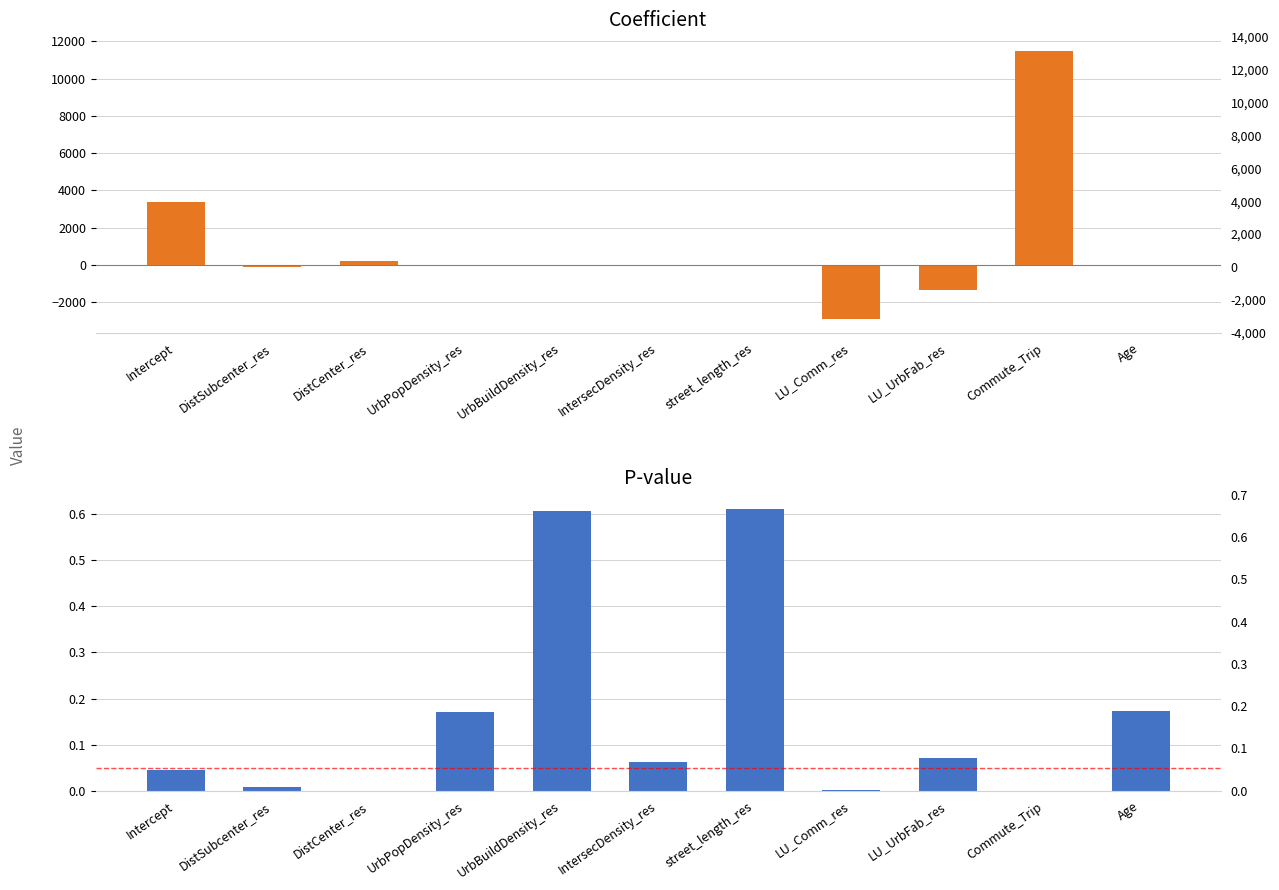

Between UrbBuildDensity_res and Age, which is larger?

Age